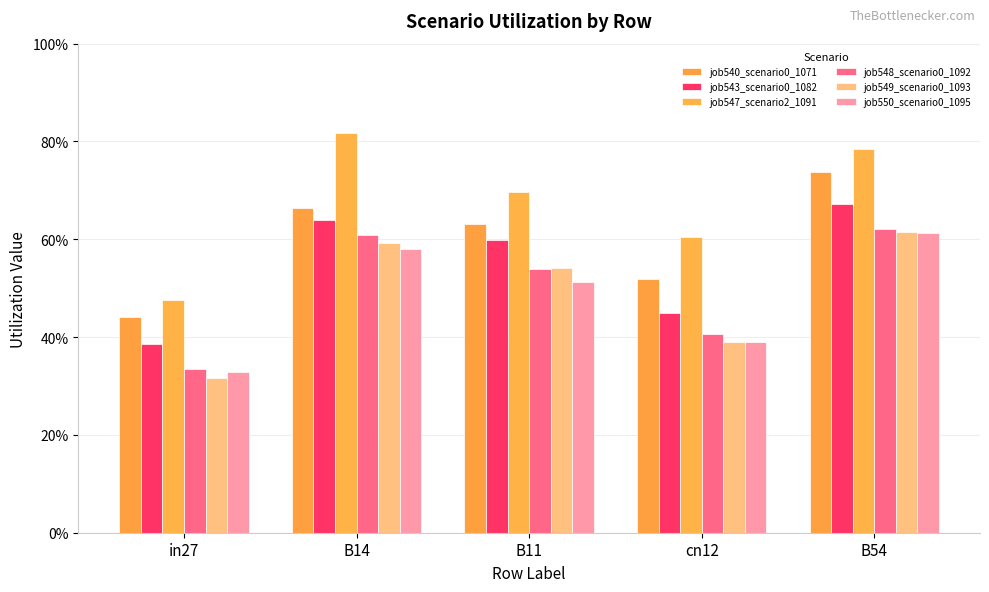

Reading left to right, what are all the values shown in this chart?

job540_scenario0_1071: 0.4	0.7	0.6	0.5	0.7
job543_scenario0_1082: 0.4	0.6	0.6	0.4	0.7
job547_scenario2_1091: 0.5	0.8	0.7	0.6	0.8
job548_scenario0_1092: 0.3	0.6	0.5	0.4	0.6
job549_scenario0_1093: 0.3	0.6	0.5	0.4	0.6
job550_scenario0_1095: 0.3	0.6	0.5	0.4	0.6